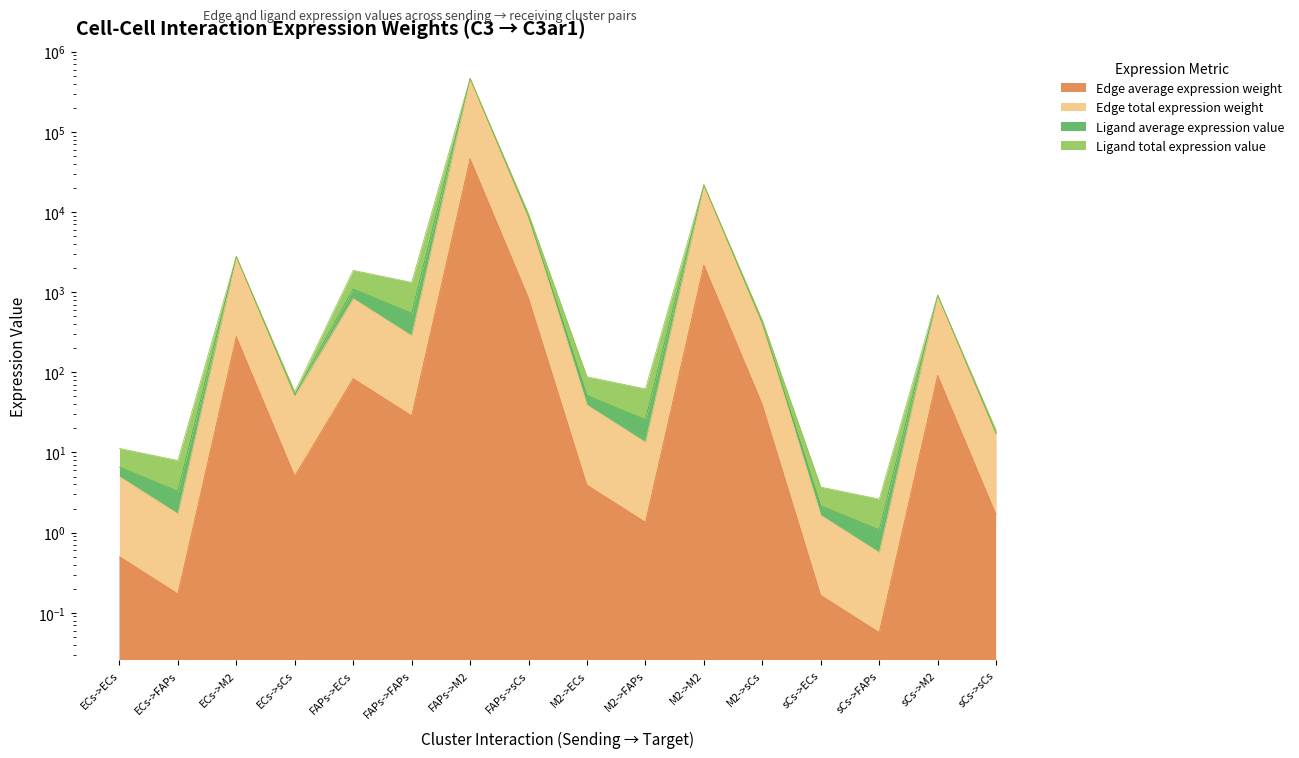

True or false: Edge average expression weight and Edge total expression weight cross at least once.

False